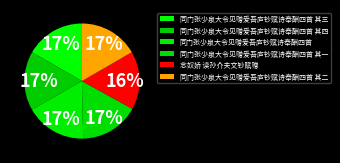

What percentage is the 同门张少泉大令见赠爱吾庐钞赋诗奉酬四首 slice, to the nearest percent?

17%